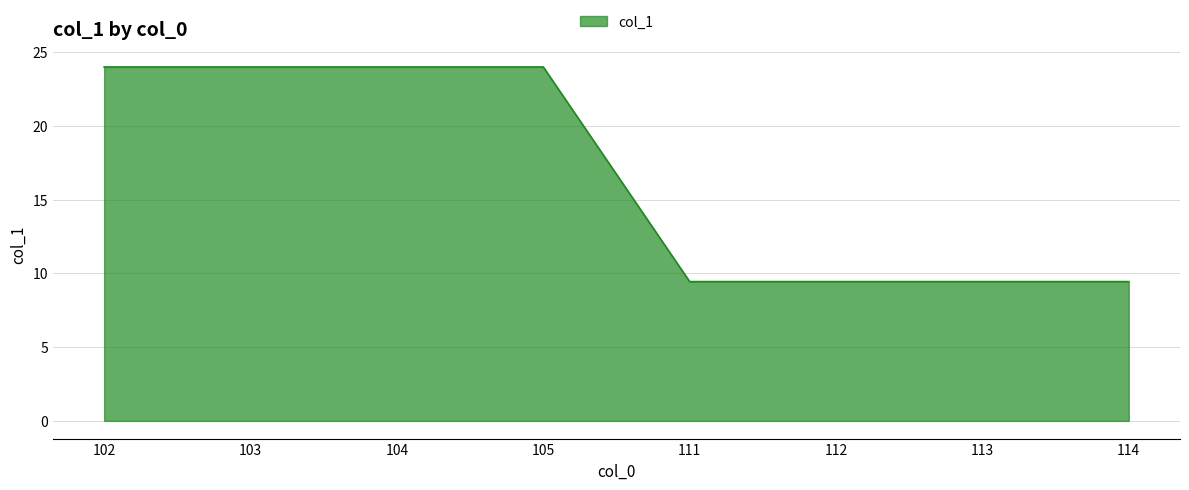

True or false: the data shows 24.0 at 104.

True